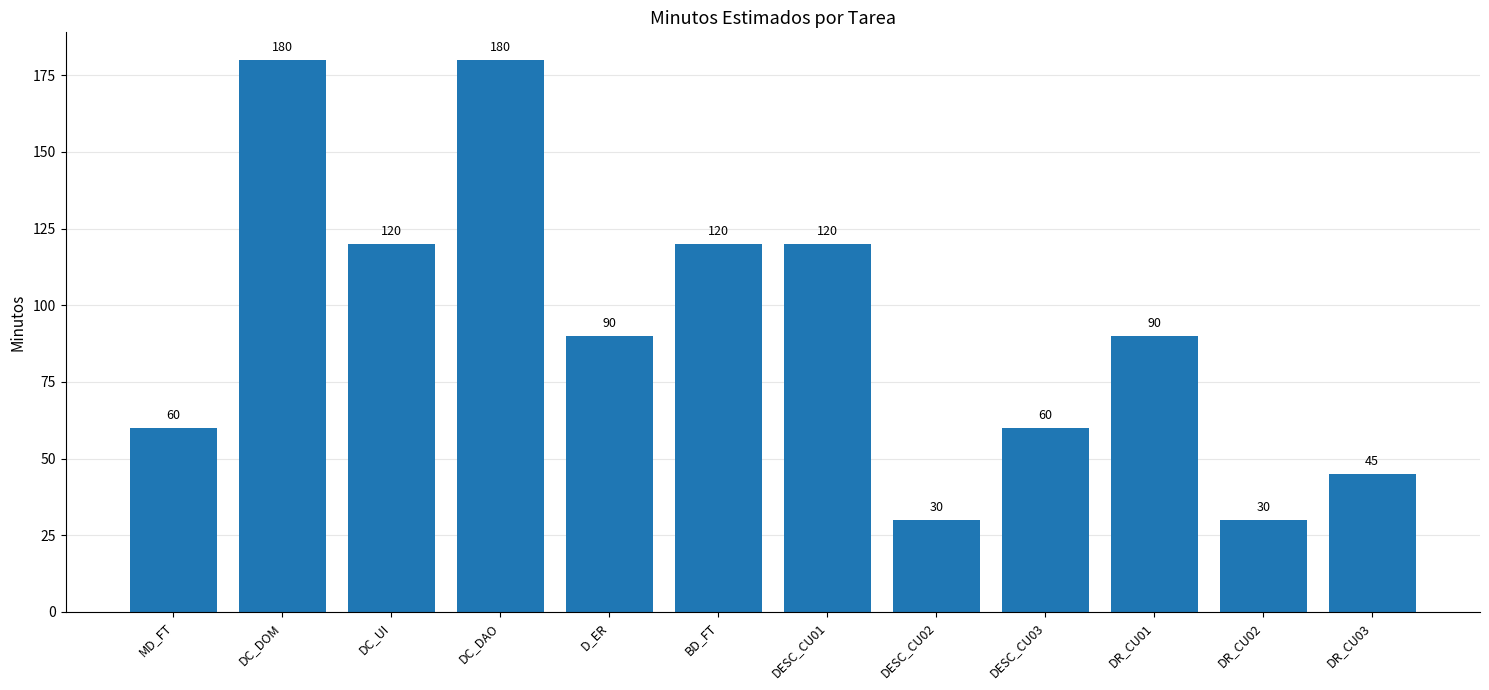

Are the bars grouped side by side (vs. stacked)?

No